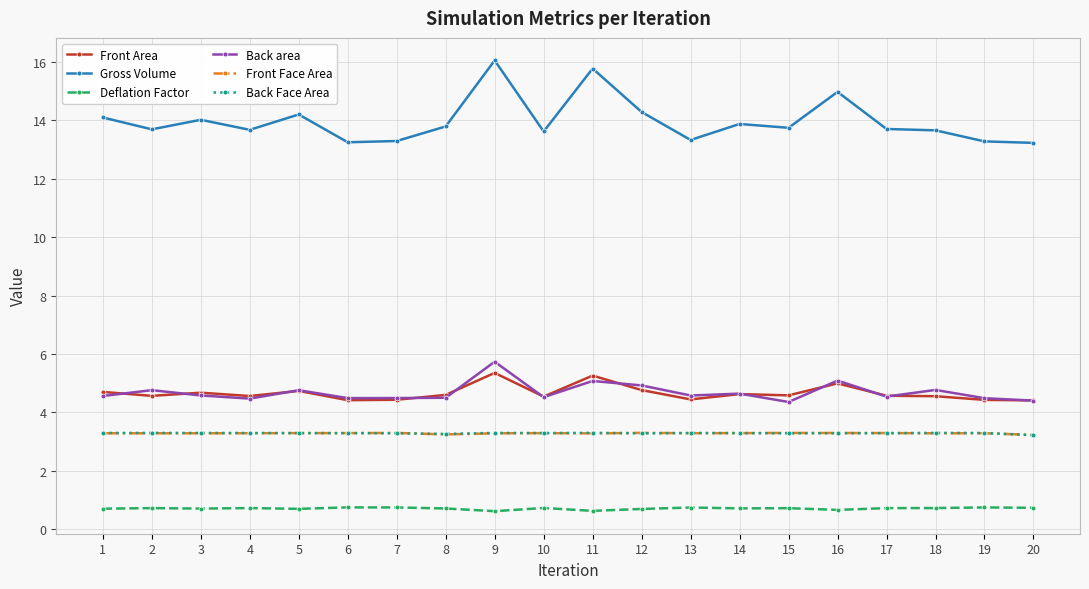

What is the difference between the second highest and minimum values in the Back area series?

0.7